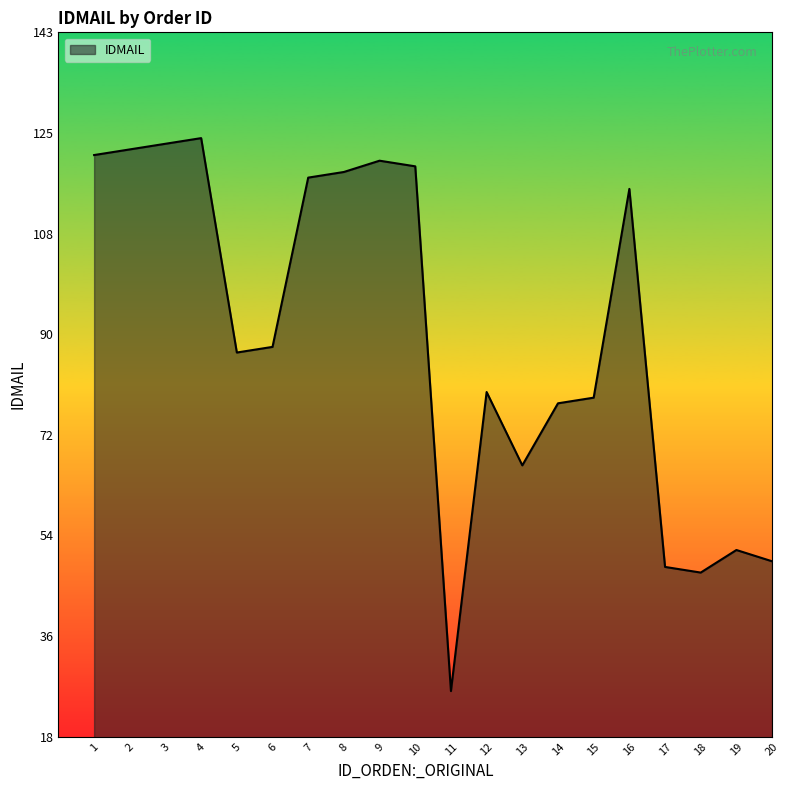

Which category has the highest value across all series?

4